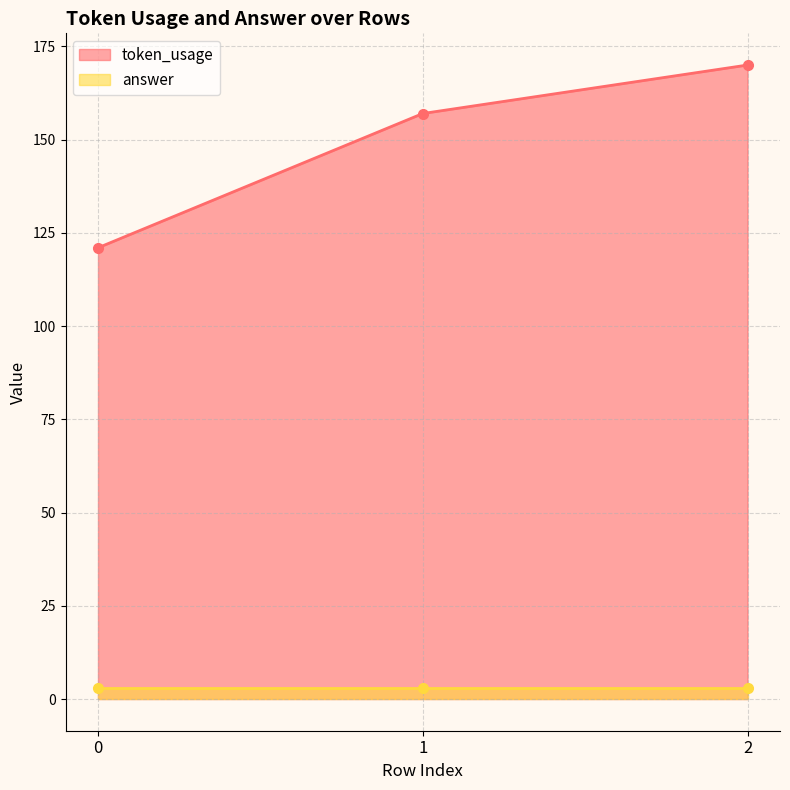

The chart shows a value of 175 at 0. True or false?

False